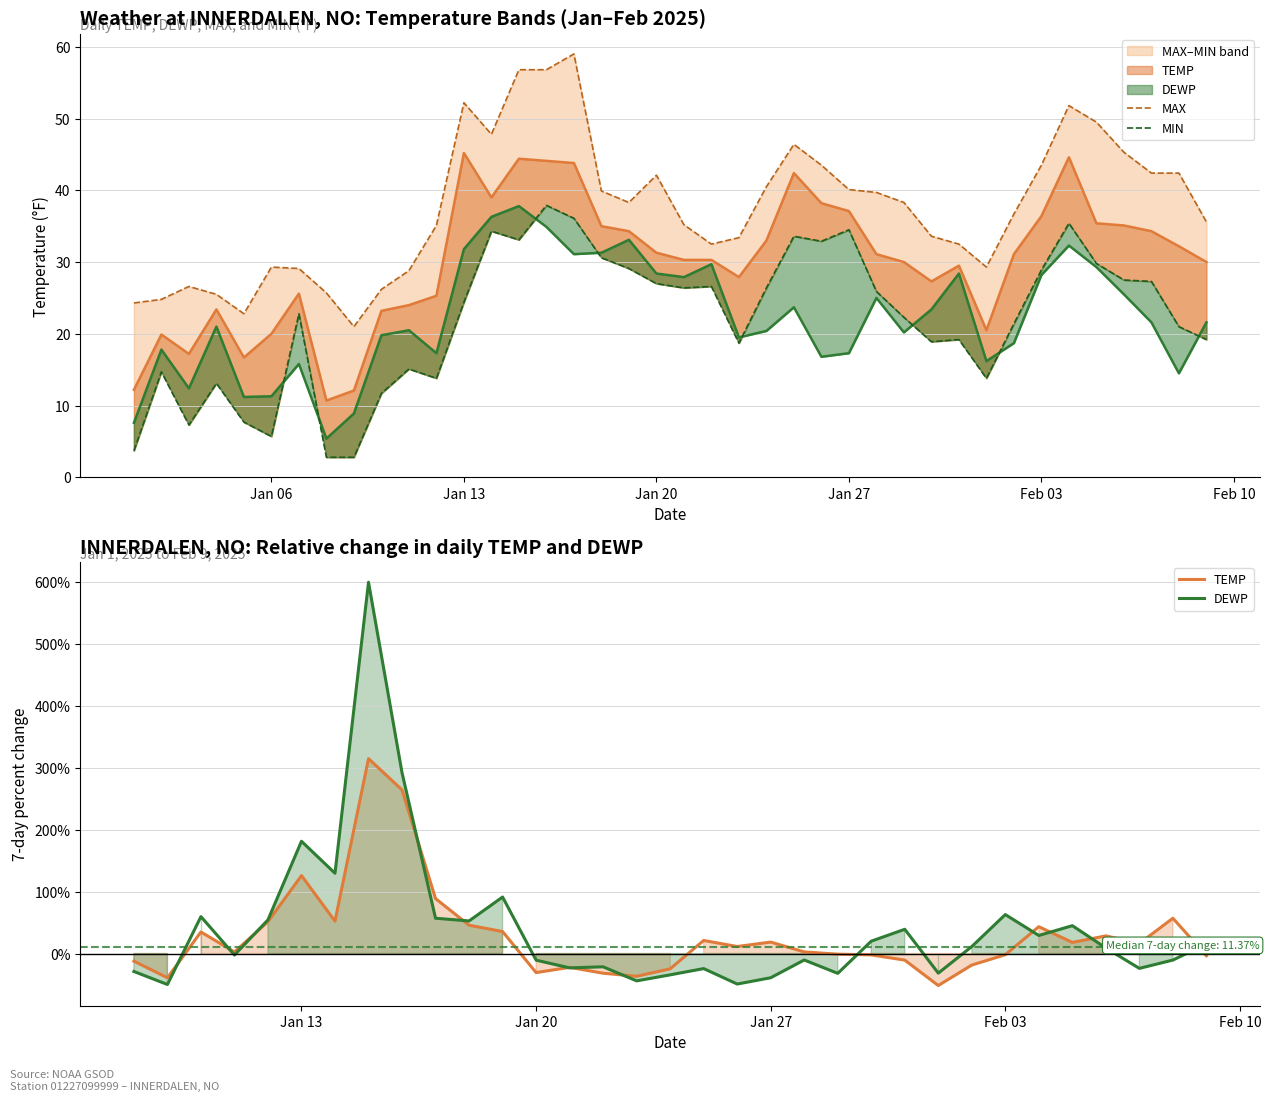

What are all the series names shown in the legend?

TEMP, DEWP, MAX, MIN